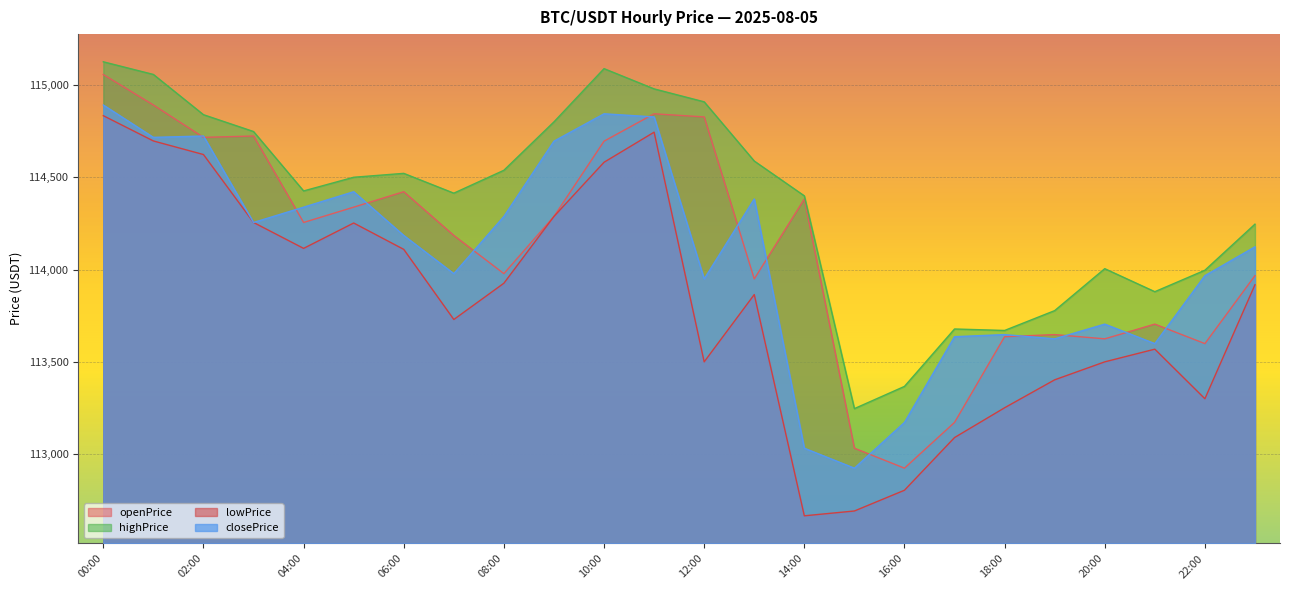

What is the sum of all lowPrice values?

2731709.4